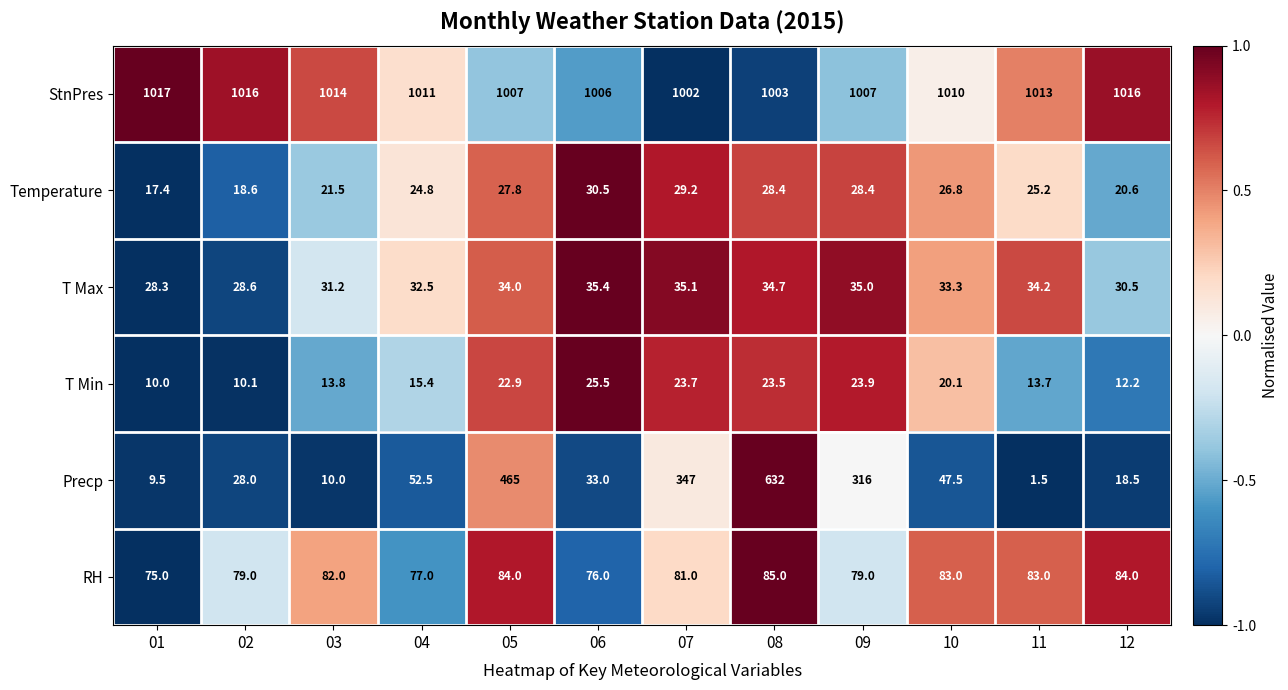

At which category is the sum across all series the highest?

08